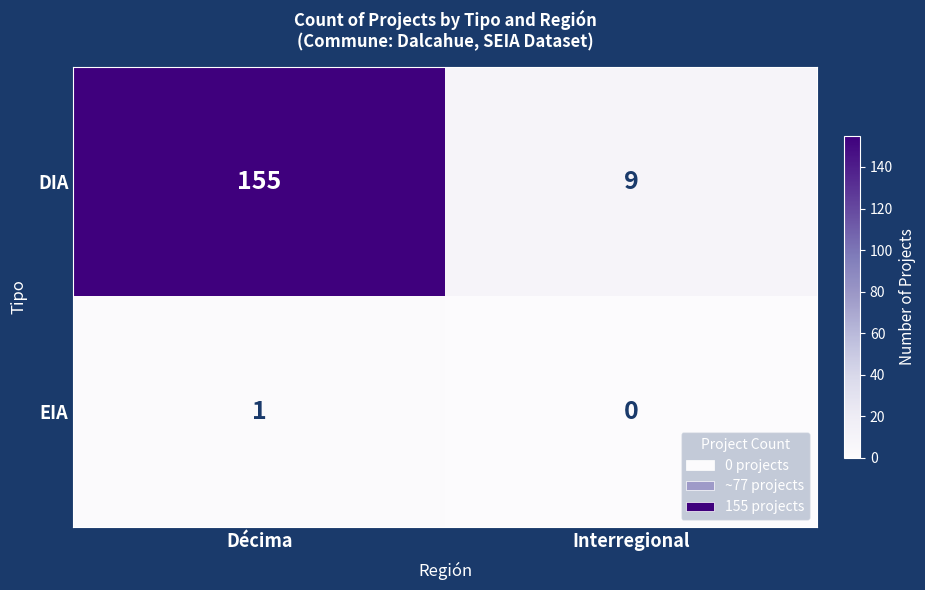

Which series has the largest range (max minus min)?

DIA